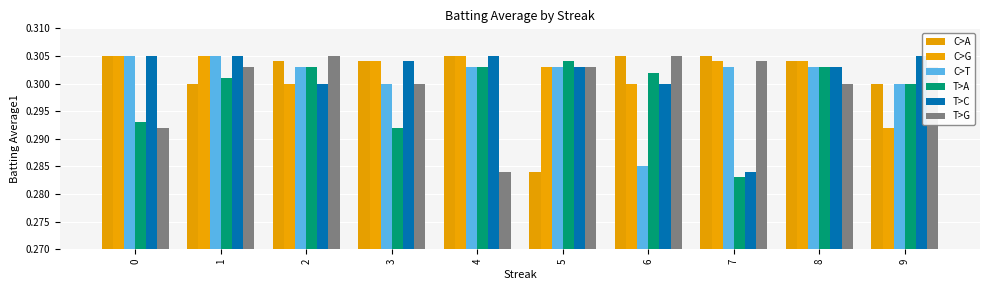

The T>G series shows 0.2 at 3. True or false?

False